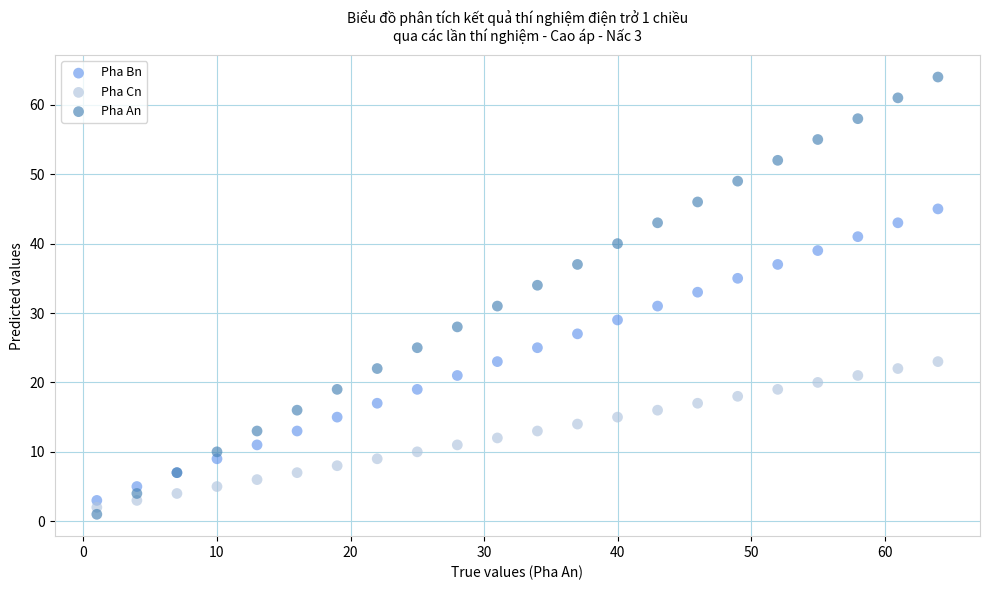

Which series contains the highest Y value?

Pha An